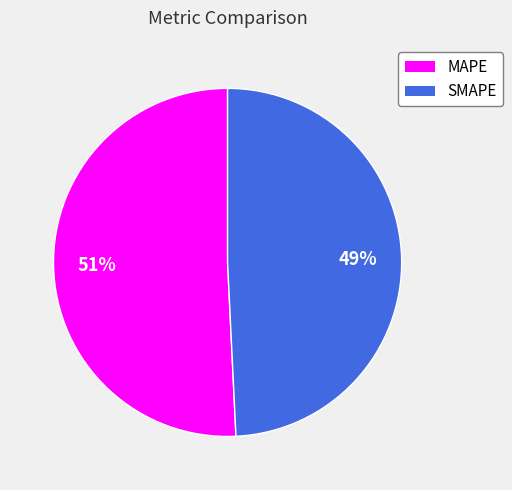

Which has a higher value, MAPE or SMAPE?

MAPE